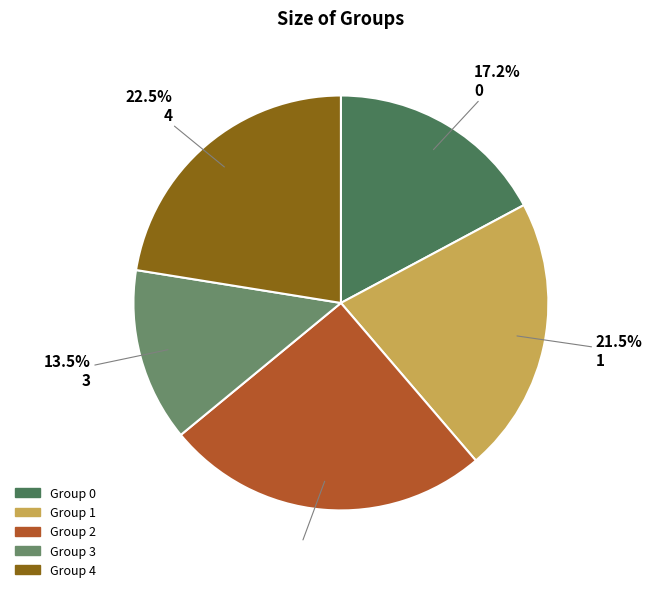

Between 4 and 0, which is larger?

4